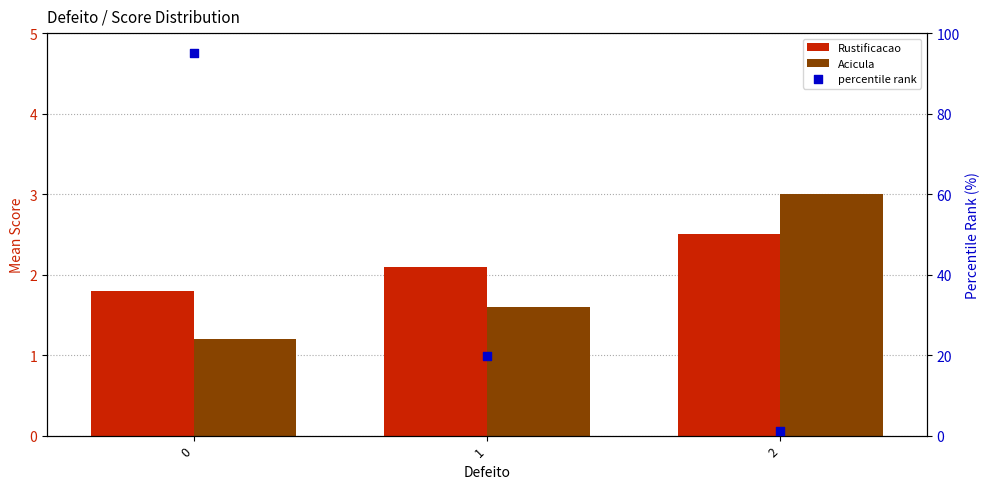

What are all the series names shown in the legend?

Rustificacao, Acicula, percentile rank